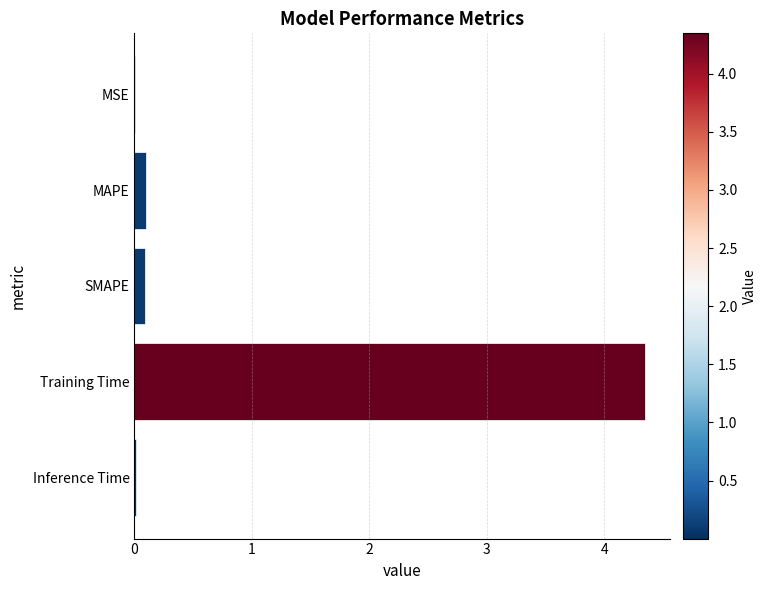

Count the number of data series in this chart.

1